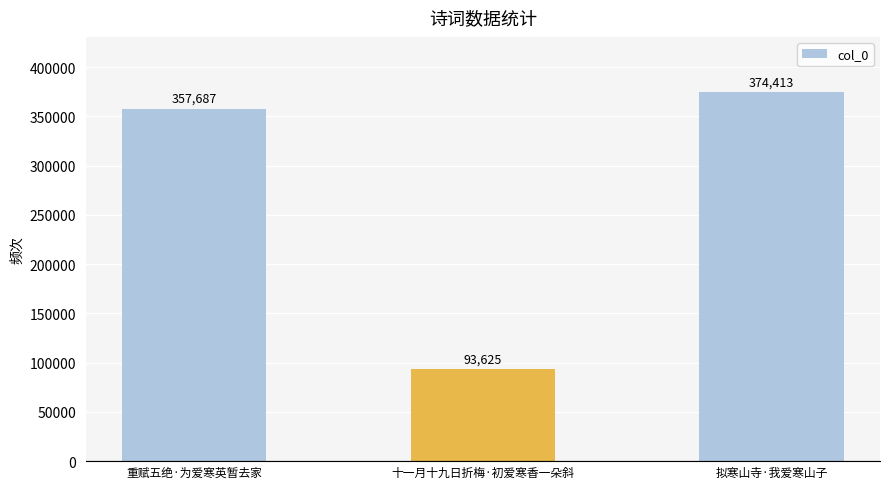

What is the maximum value shown in the chart?

374413